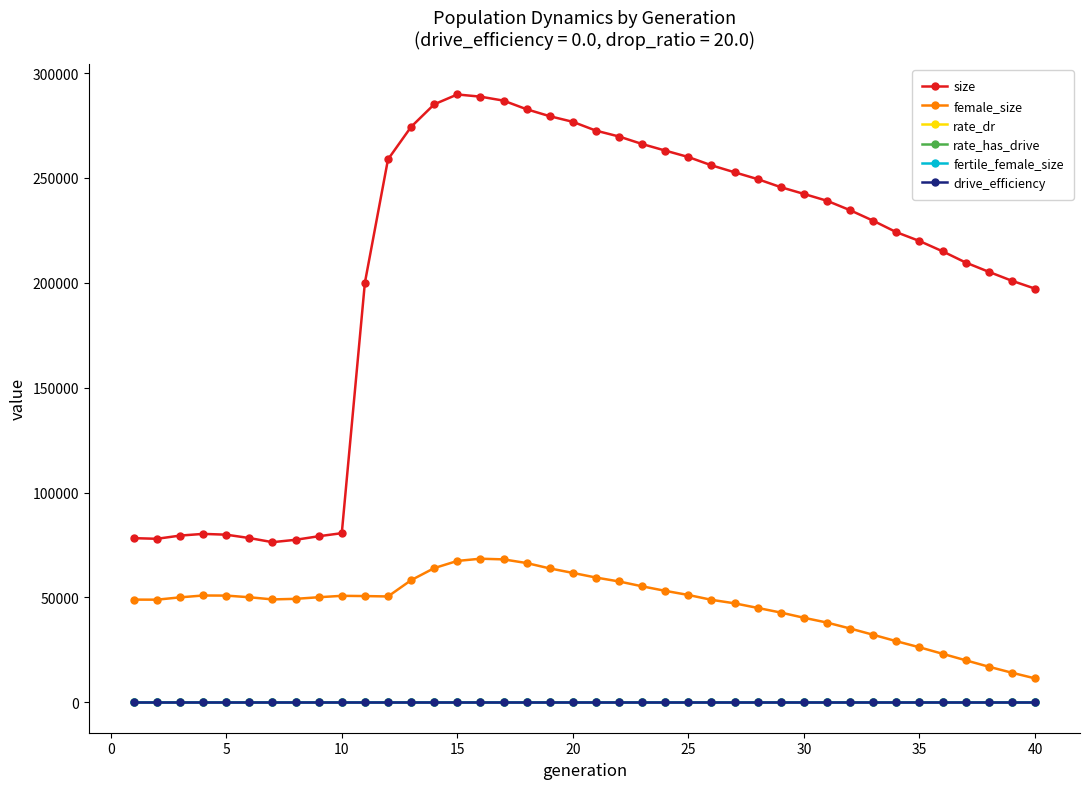

Does the chart have visible grid lines?

No